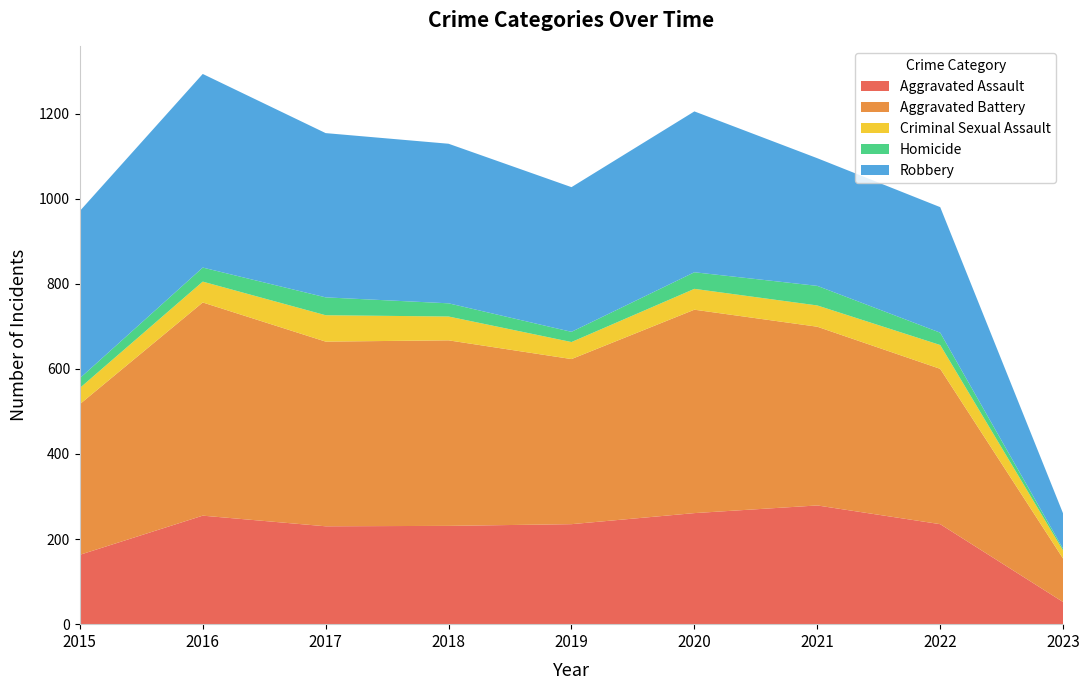

Reading left to right, list all the values displayed in this chart.

Aggravated Assault: 2015=163	2016=255	2017=230	2018=231	2019=235	2020=261	2021=279	2022=235	2023=52
Aggravated Battery: 2015=354	2016=501	2017=434	2018=436	2019=388	2020=478	2021=420	2022=365	2023=102
Criminal Sexual Assault: 2015=38	2016=49	2017=62	2018=56	2019=40	2020=49	2021=50	2022=56	2023=19
Homicide: 2015=23	2016=33	2017=42	2018=31	2019=24	2020=39	2021=46	2022=29	2023=4
Robbery: 2015=393	2016=455	2017=386	2018=375	2019=340	2020=378	2021=300	2022=295	2023=83